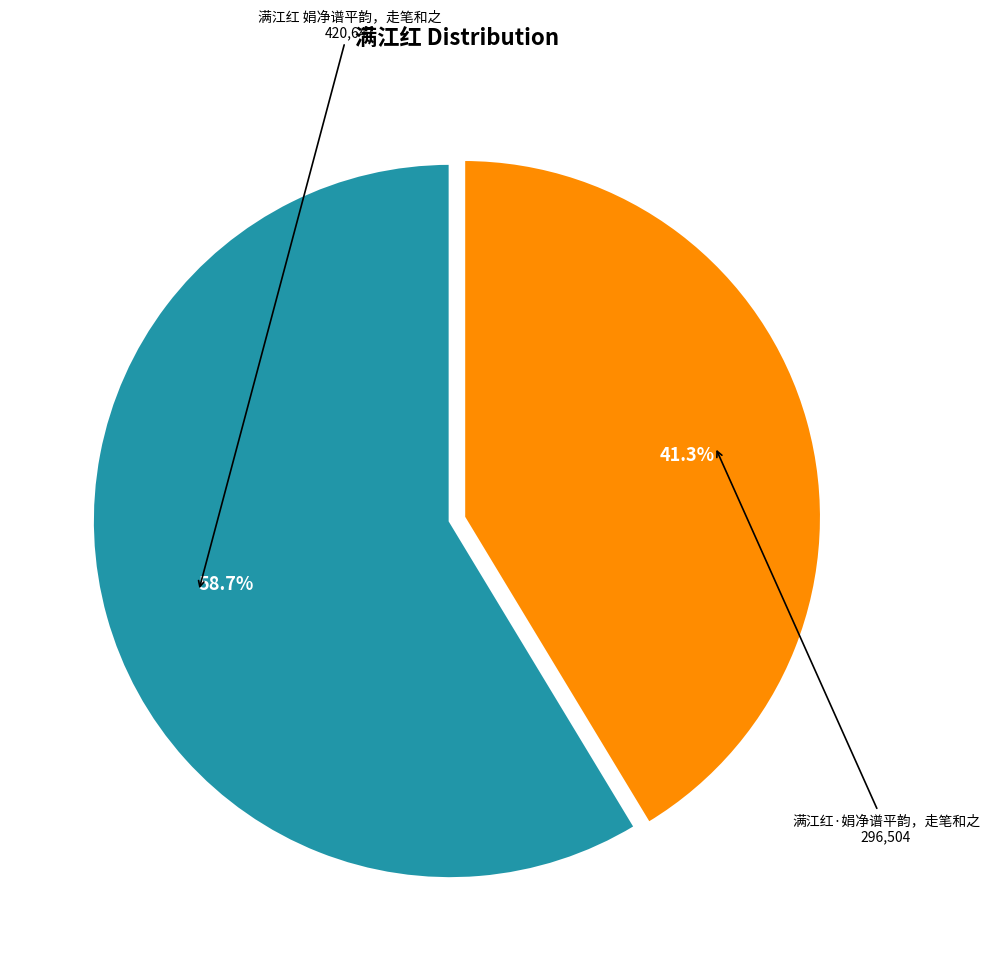

Is there a majority slice in this chart?

Yes